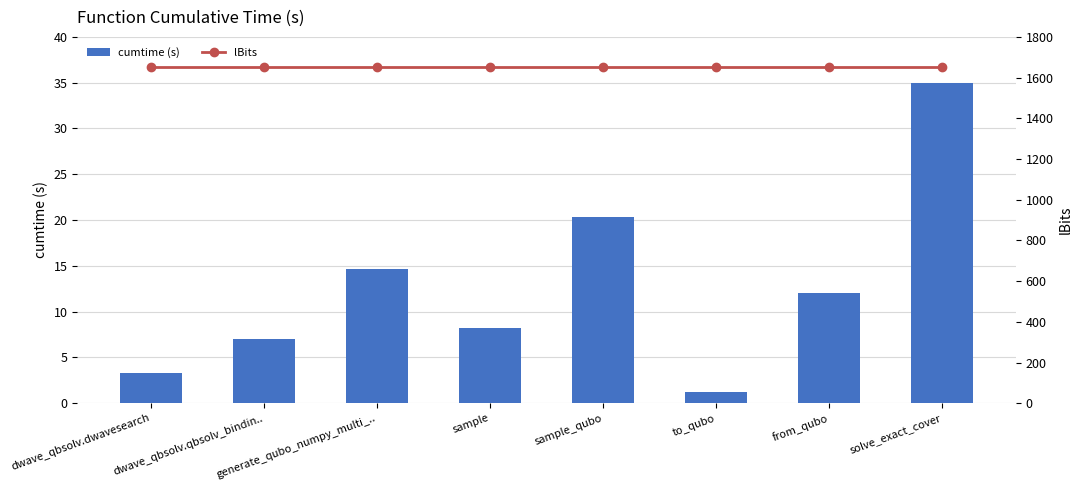

What is the average value of the lBits series?

1650.0